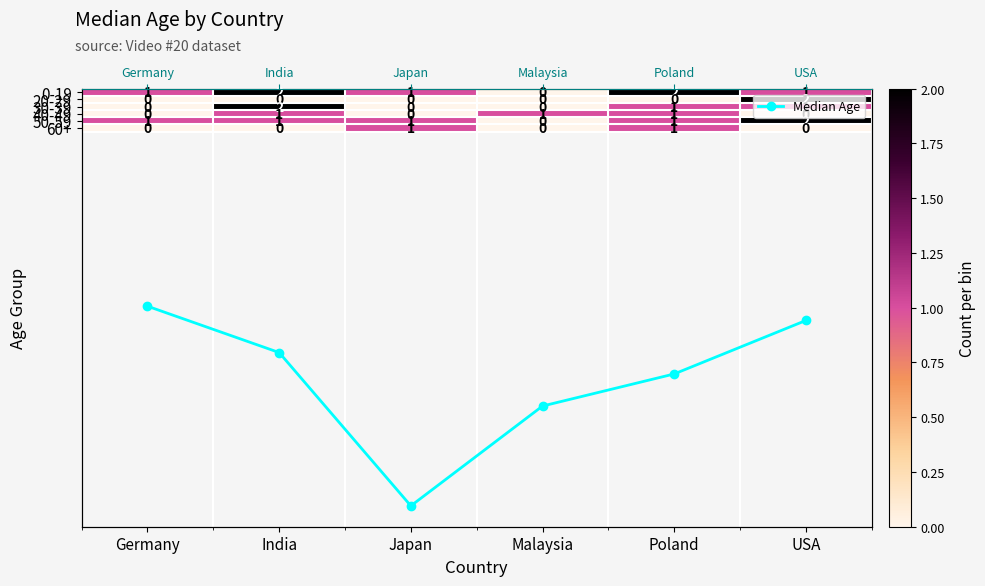

At how many categories does at least one series exceed 21?

6